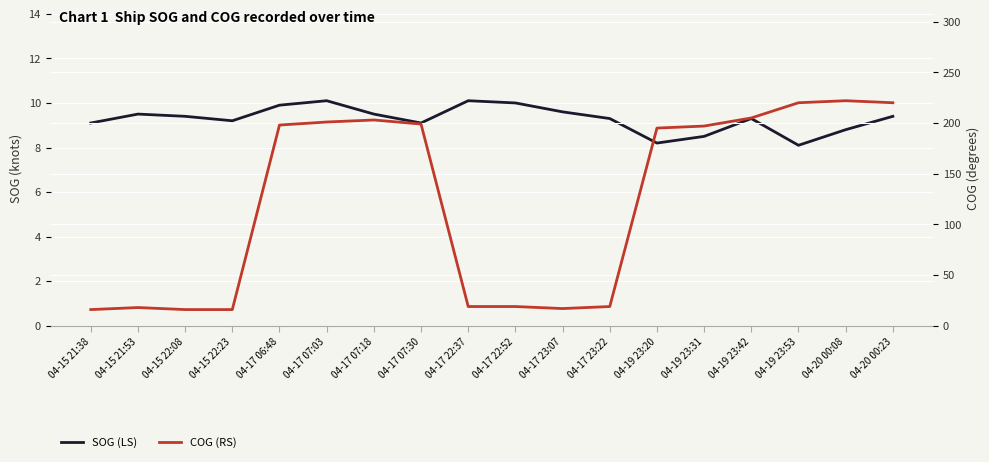

At which category does the chart reach its minimum across all series?

04-19 23:53